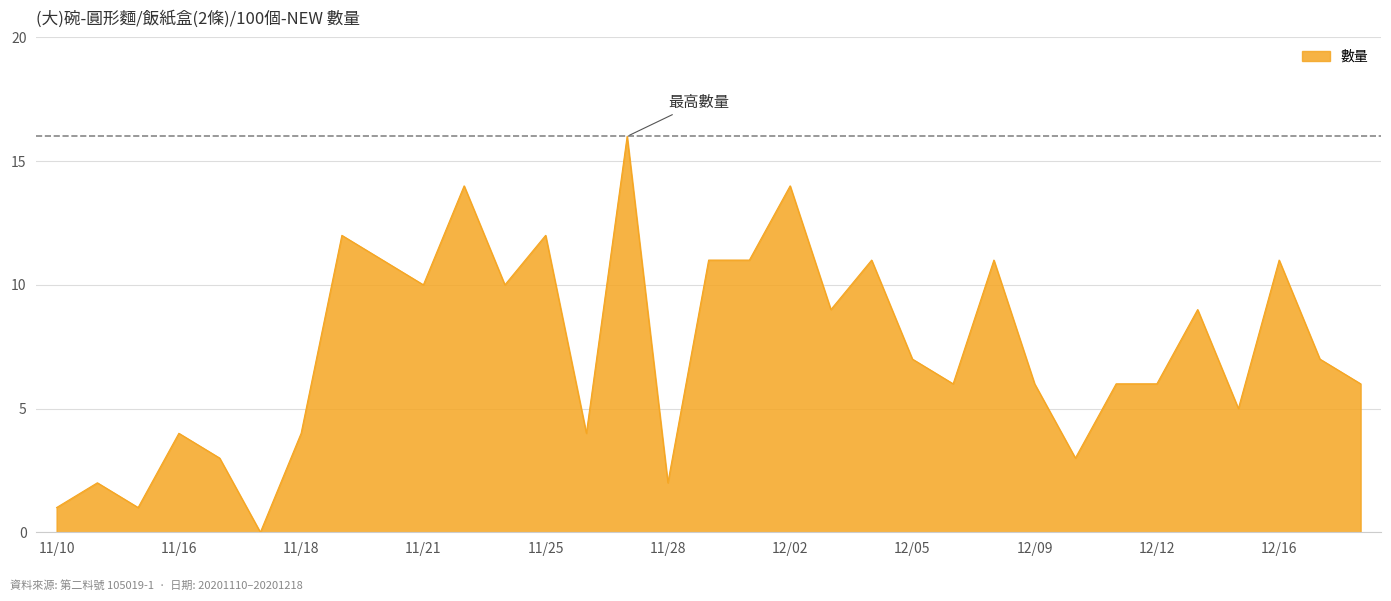

What is the maximum value shown in the chart?

16